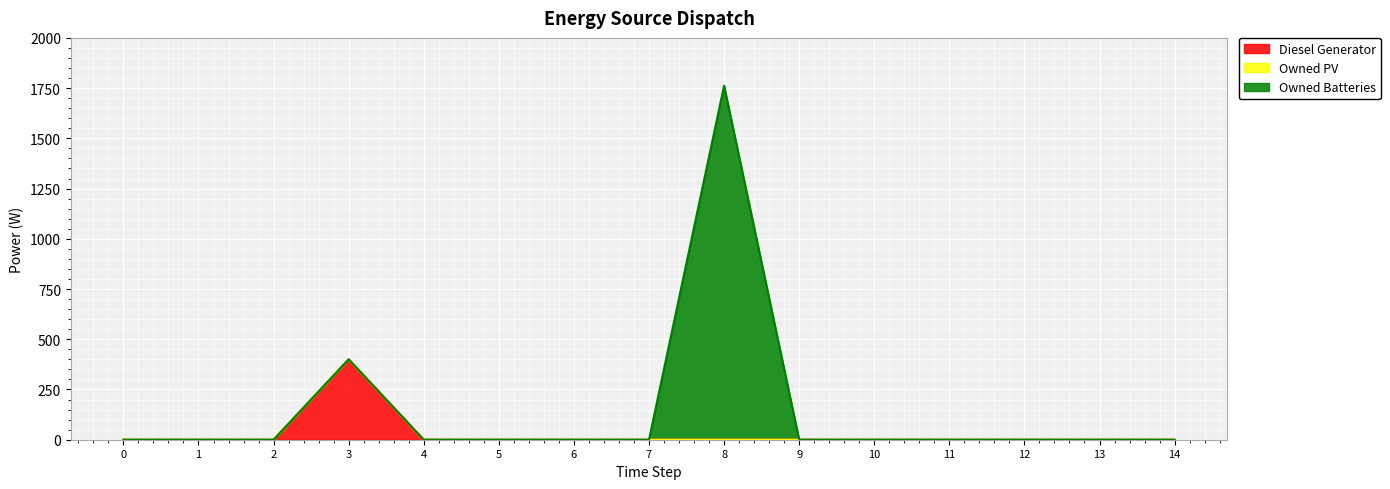

Reading left to right, what are all the values shown in this chart?

Diesel Generator: 0	0	0	400	0	0	0	0	0	0	0	0	0	0	0
Owned PV: 0	0	0	0	0	0	0	0	0	0	0	0	0	0	0
Owned Batteries: 0	0	0	0	0	0	0	0	1762	0	0	0	0	0	0